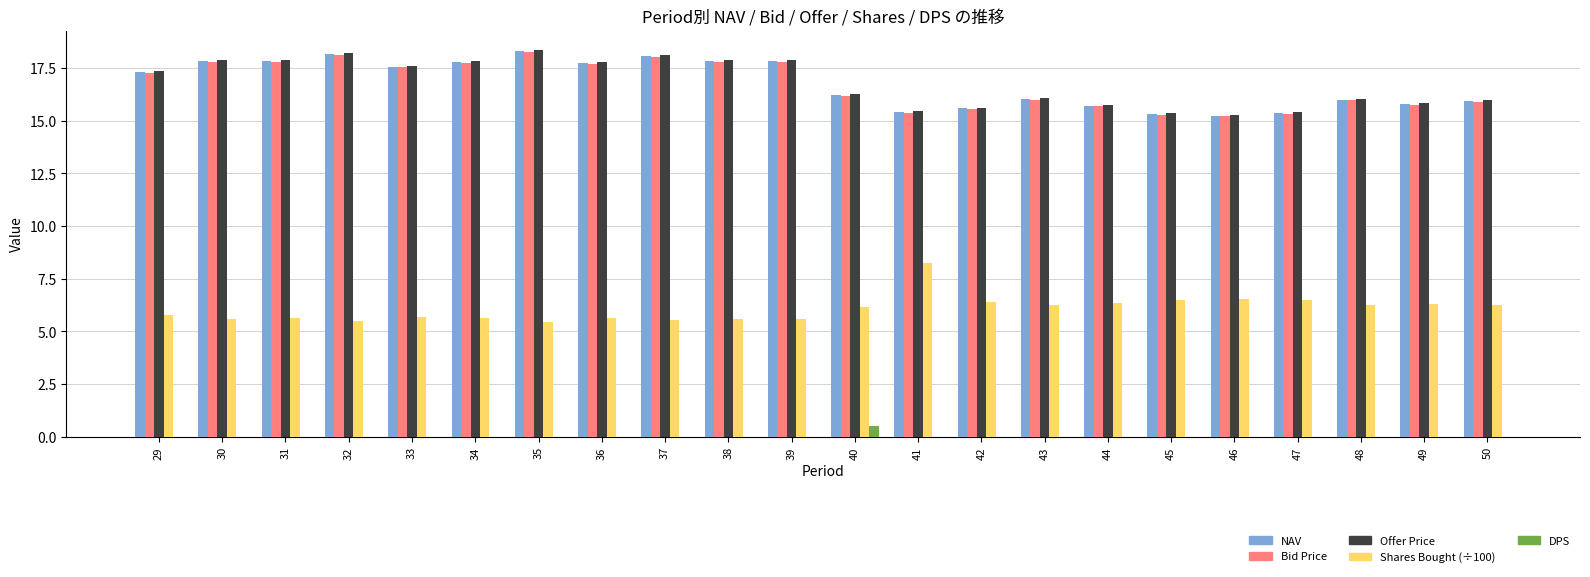

What is the sum of the Offer Price values at 35 and 41?

33.8